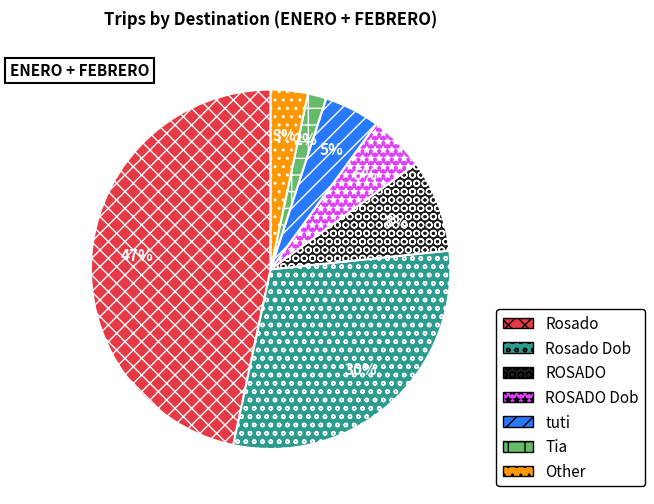

How many slices are in this pie chart?

7